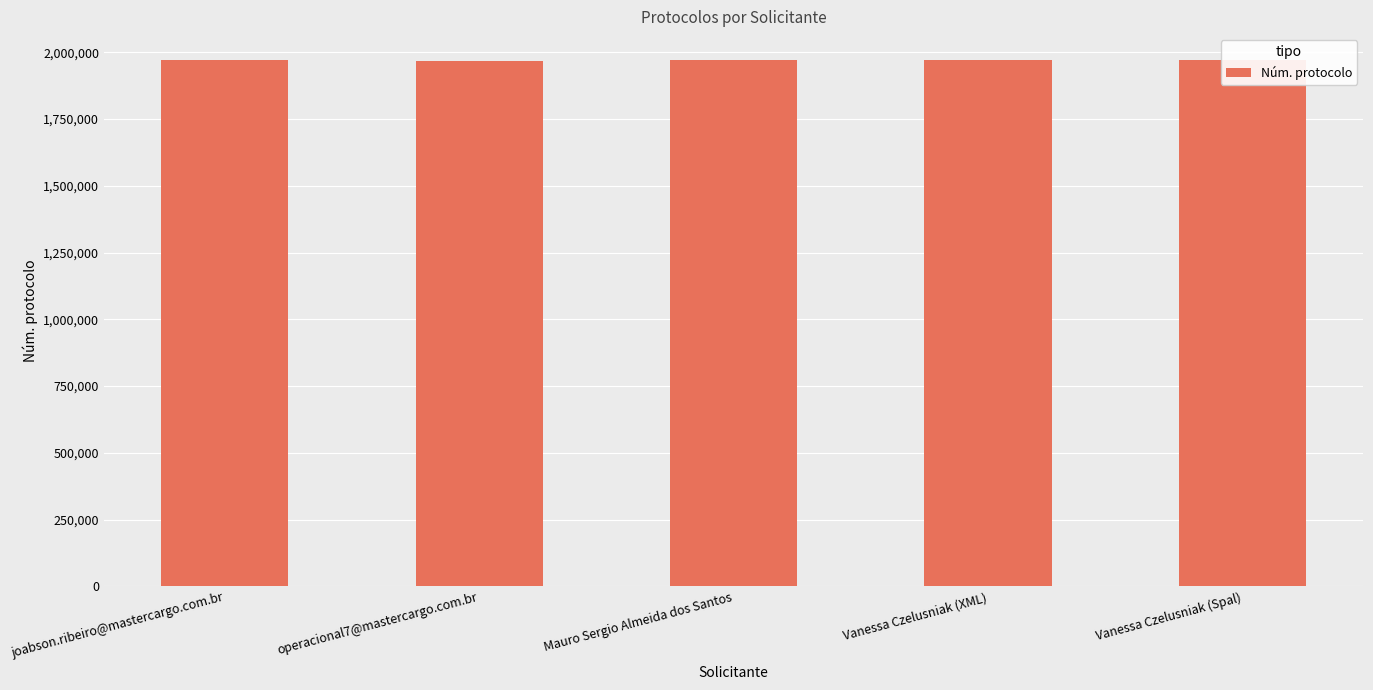

What is the minimum value shown in the chart?

1969032